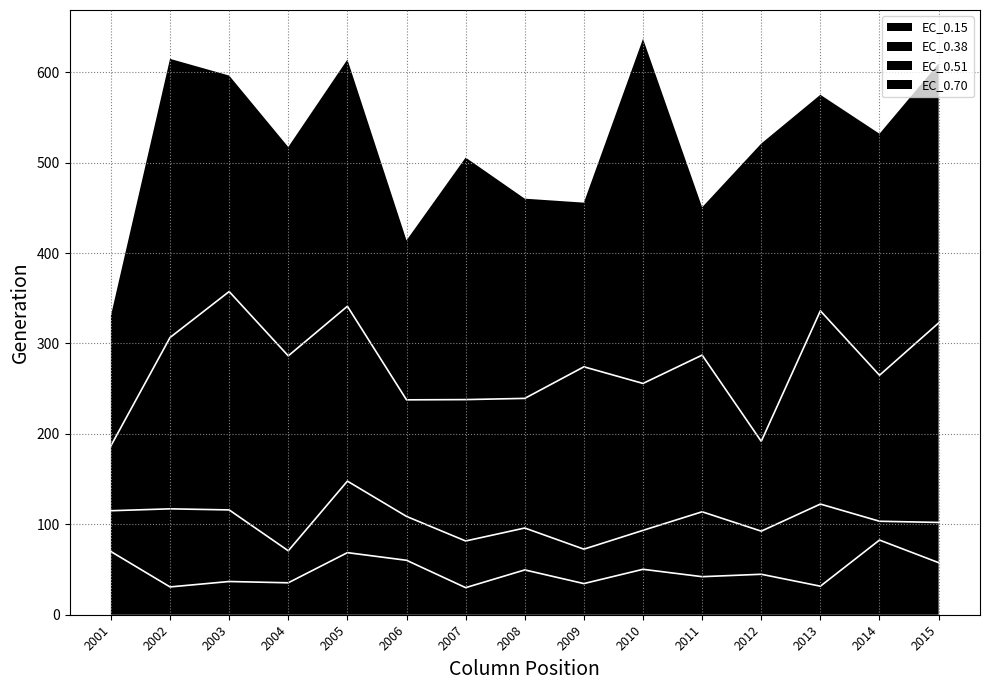

At which category is the sum across all series the highest?

2010